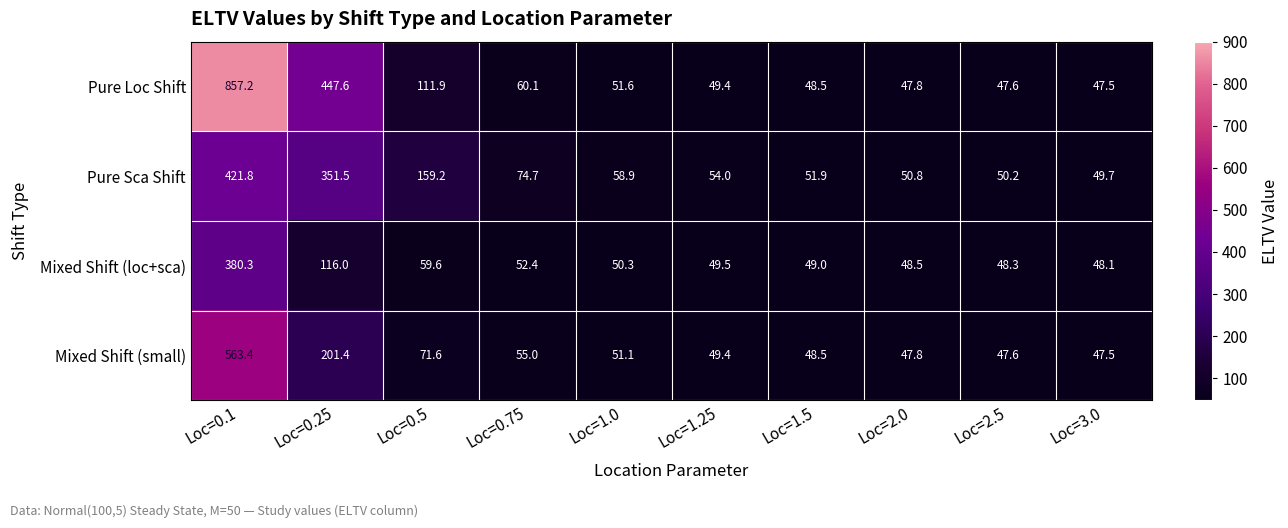

The Pure Loc Shift series shows 65.9 at Loc=2.5. True or false?

False